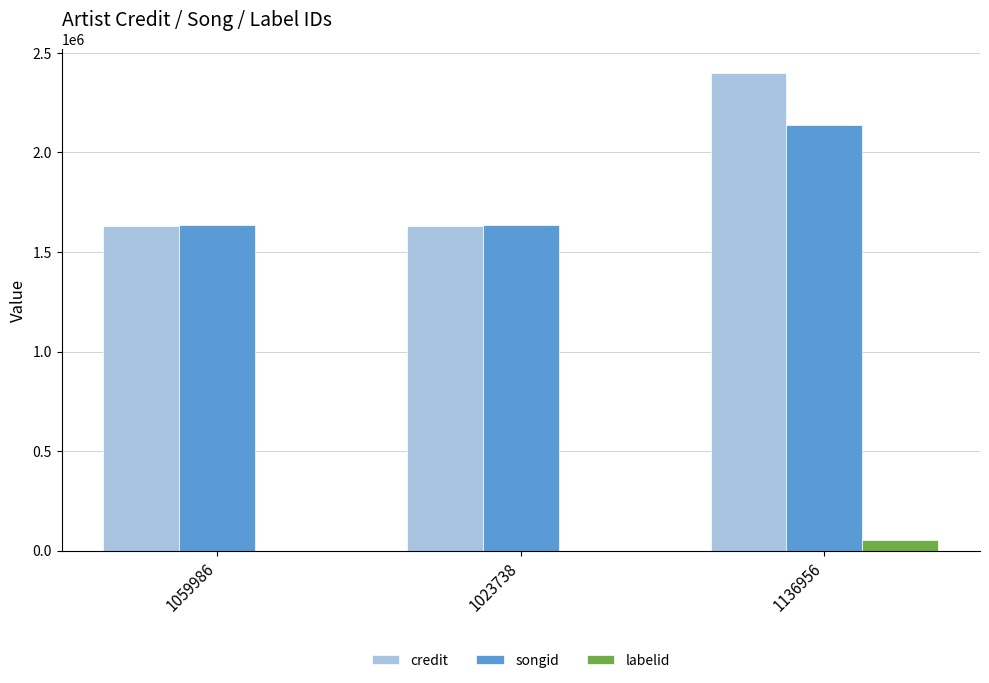

Is it true that songid equals 2140186 at 1136956?

True